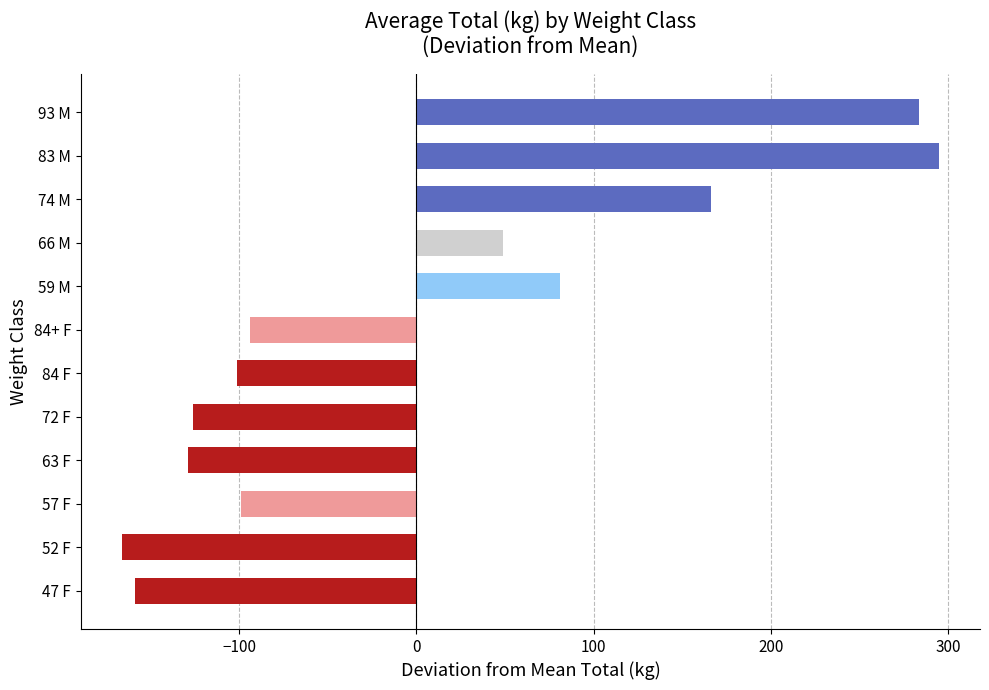

Between 66 M and 59 M, which is larger?

59 M